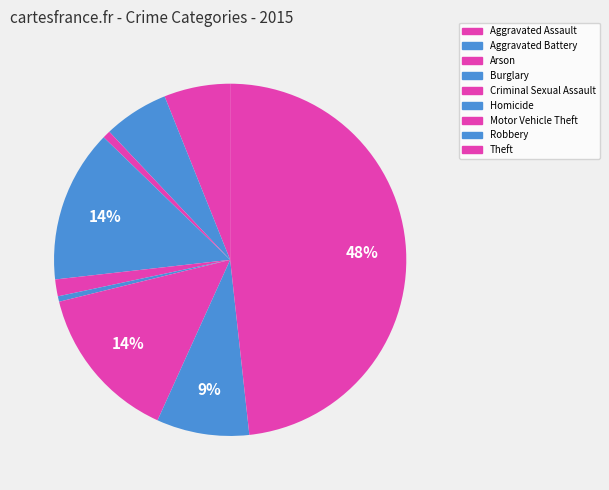

Does Motor Vehicle Theft represent more than half of the total?

No